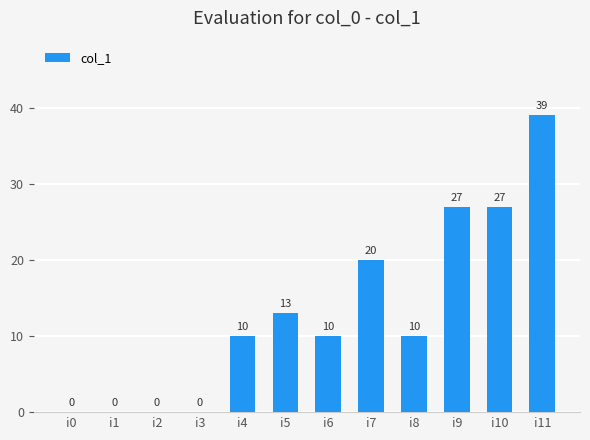

How many values are above zero?

8